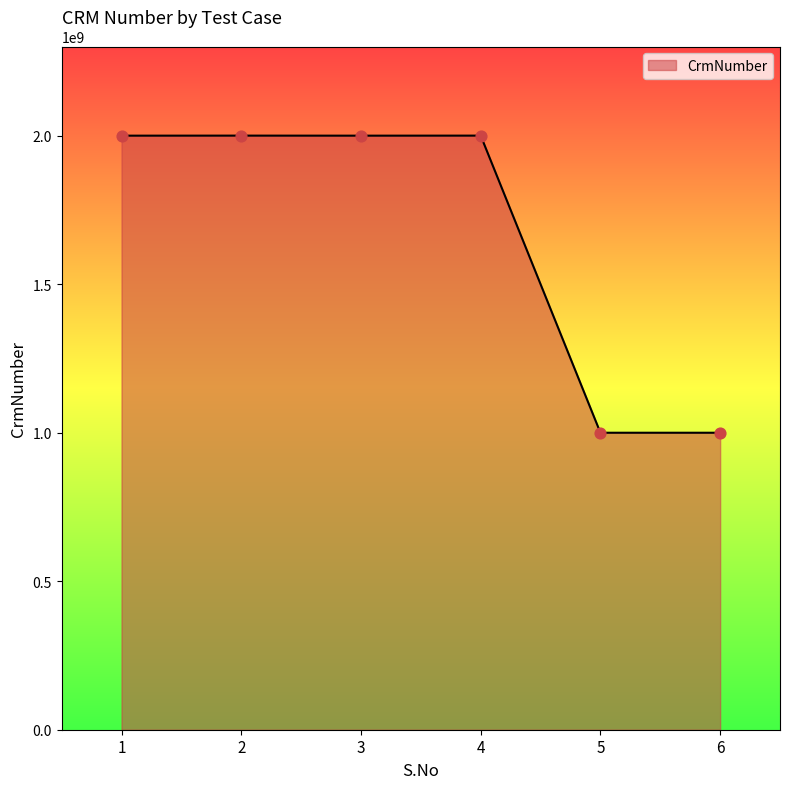

Approximately how many times larger is the value at 4 compared to 6?

2.0